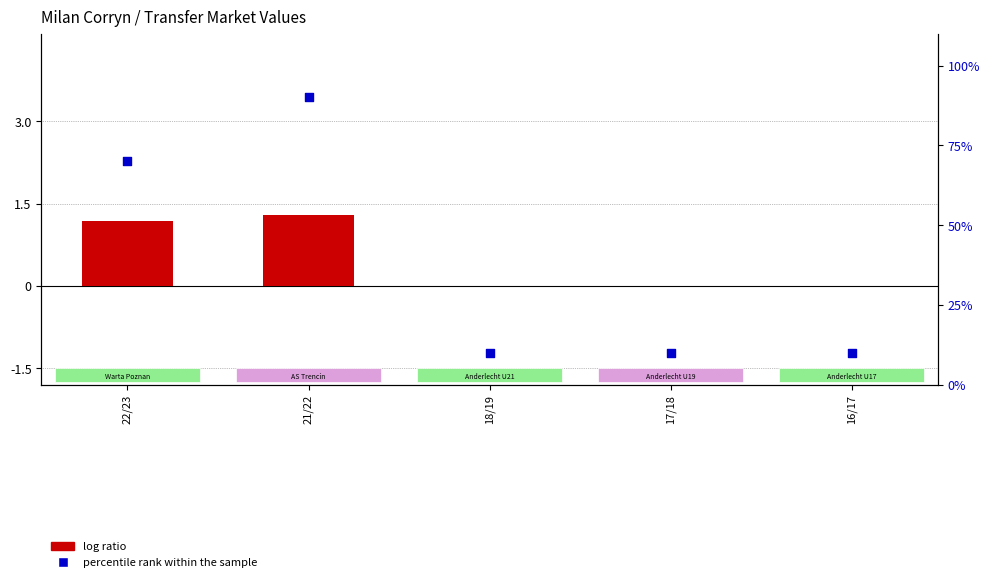

Which series contains the highest Y value?

percentile rank within the sample